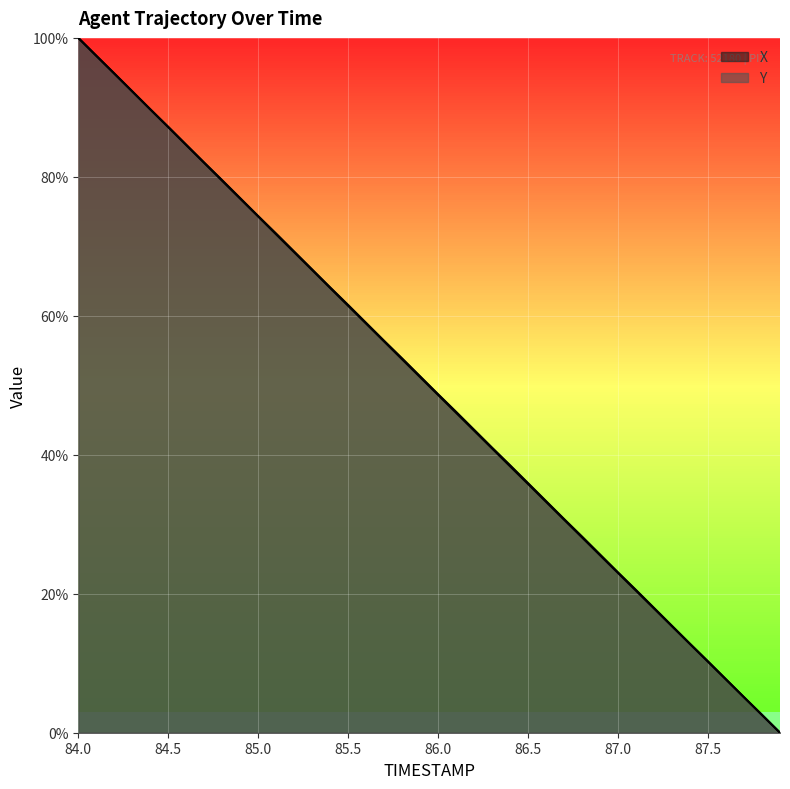

What is the difference between the maximum and second lowest values in the X series?

97.4